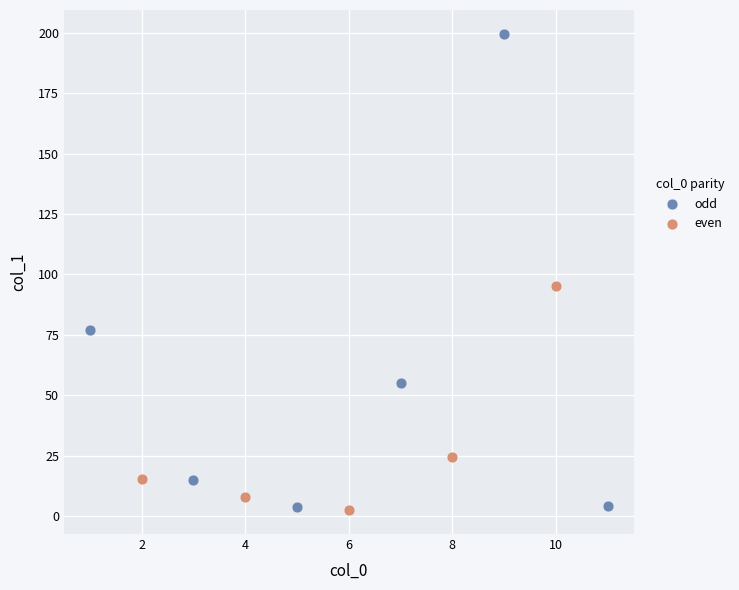

What are all the series names shown in the legend?

odd, even